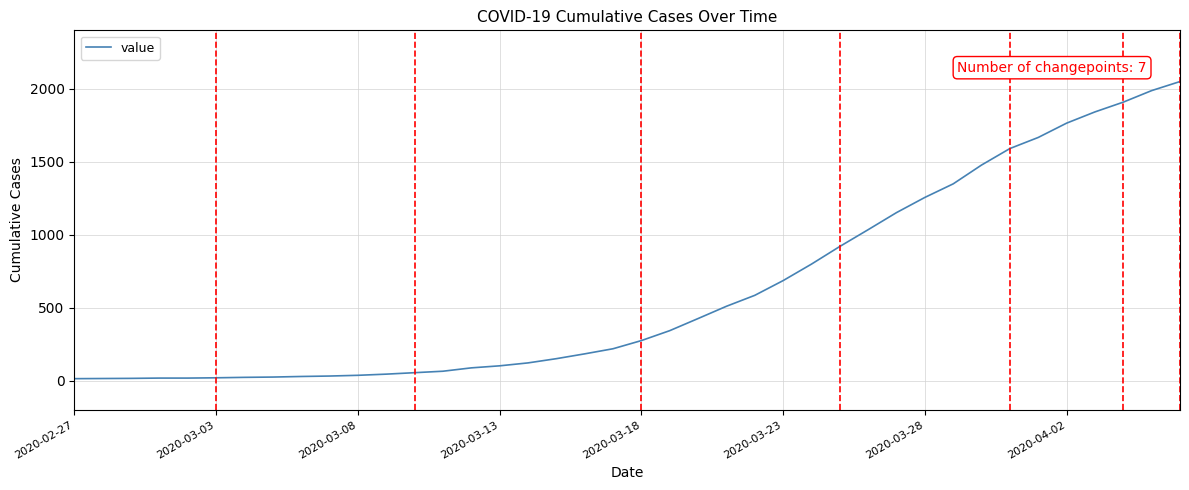

What is the sum of all values?

24864